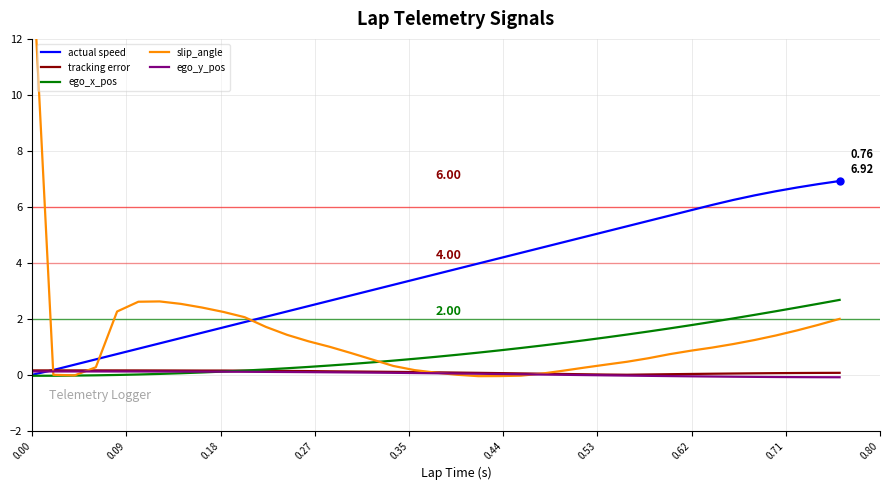

At how many categories does at least one series exceed 4?

18